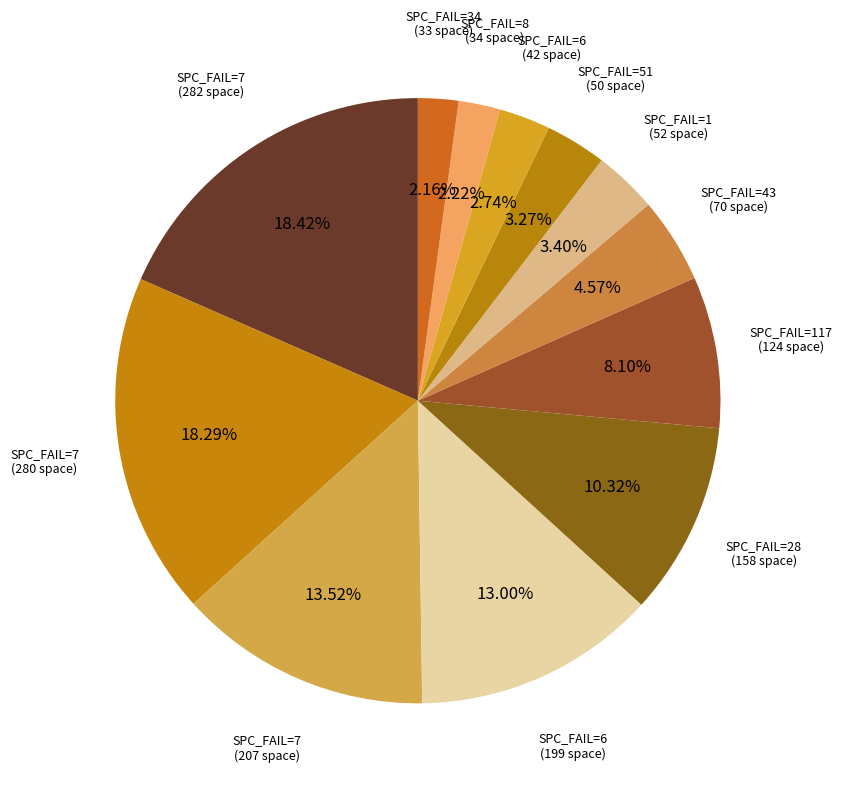

Count the number of slices in the pie.

12